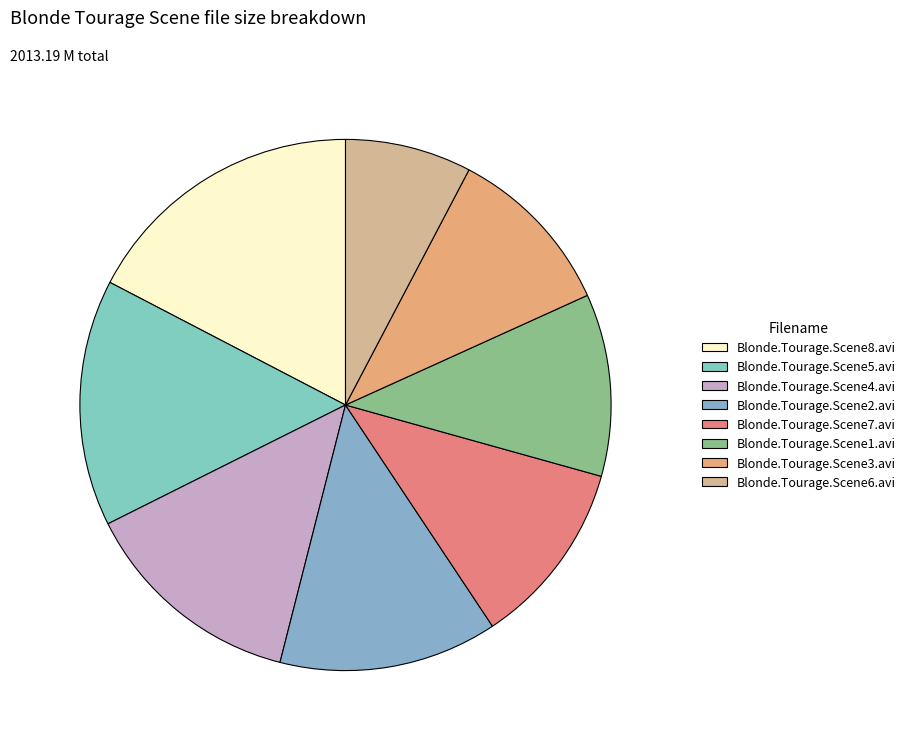

What is the change in value from Blonde.Tourage.Scene5.avi to Blonde.Tourage.Scene3.avi?

-90.4